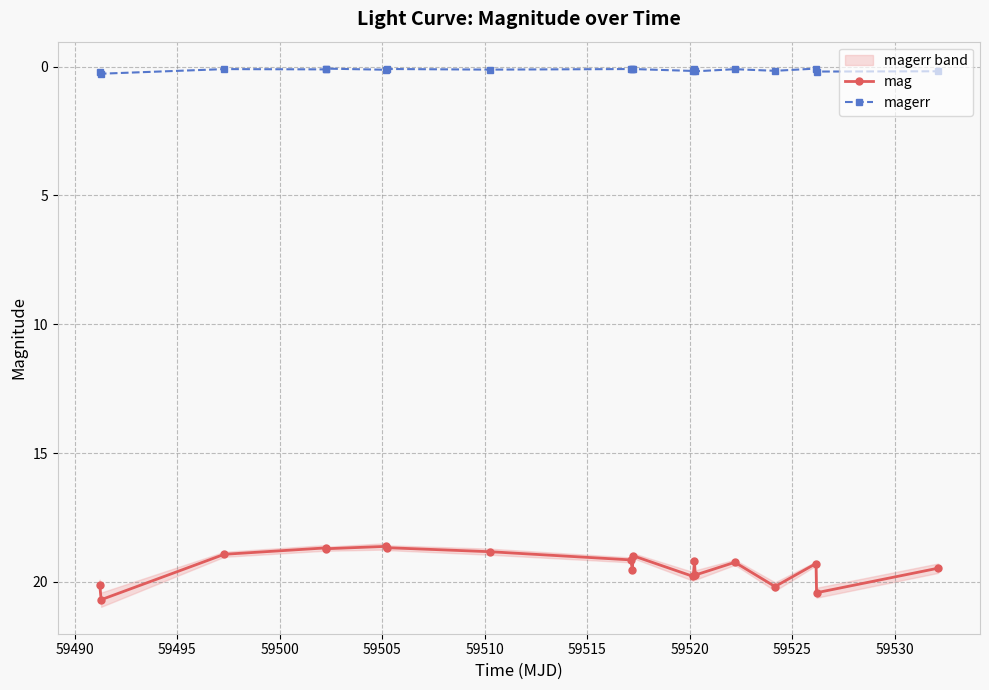

True or false: mag and magerr cross at least once.

False